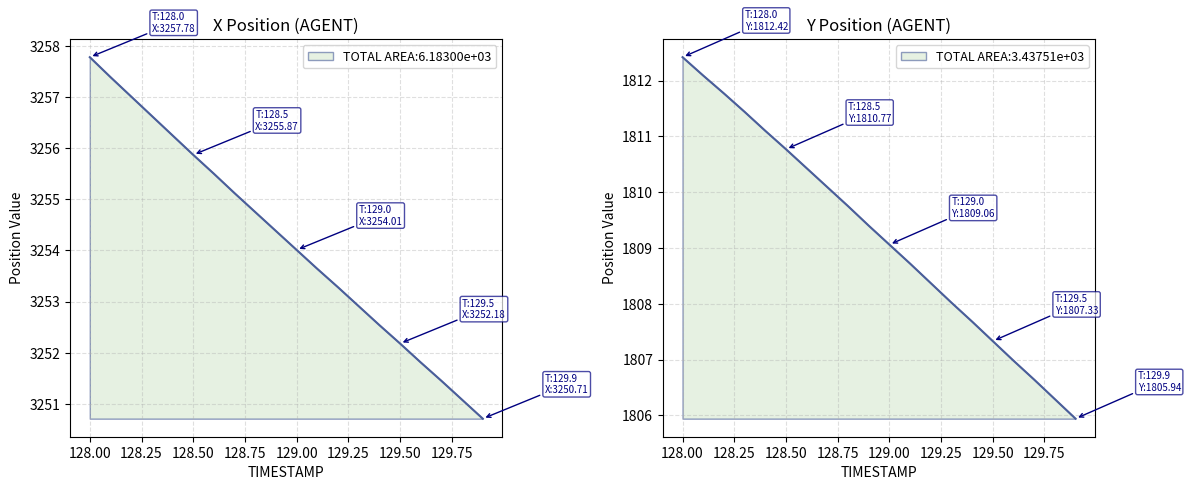

What is the sum of all Y values?

36184.3